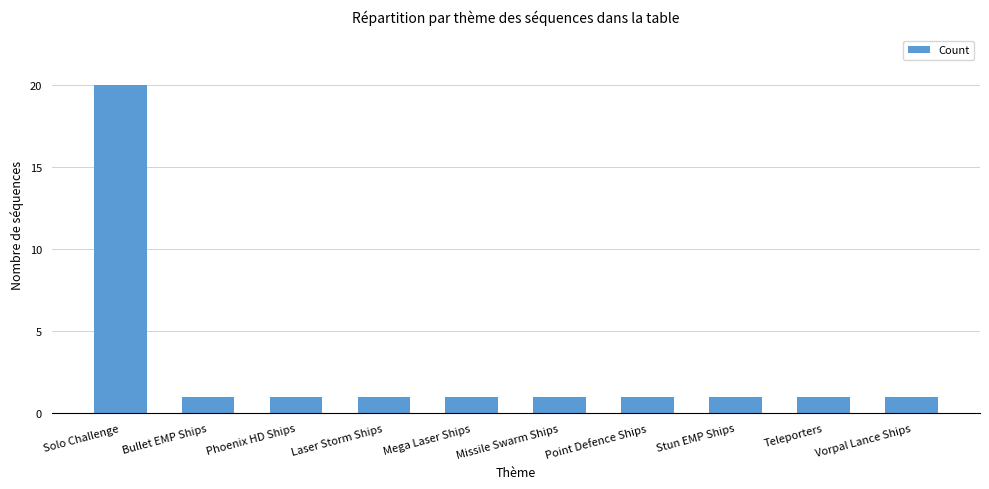

What is the average value?

3